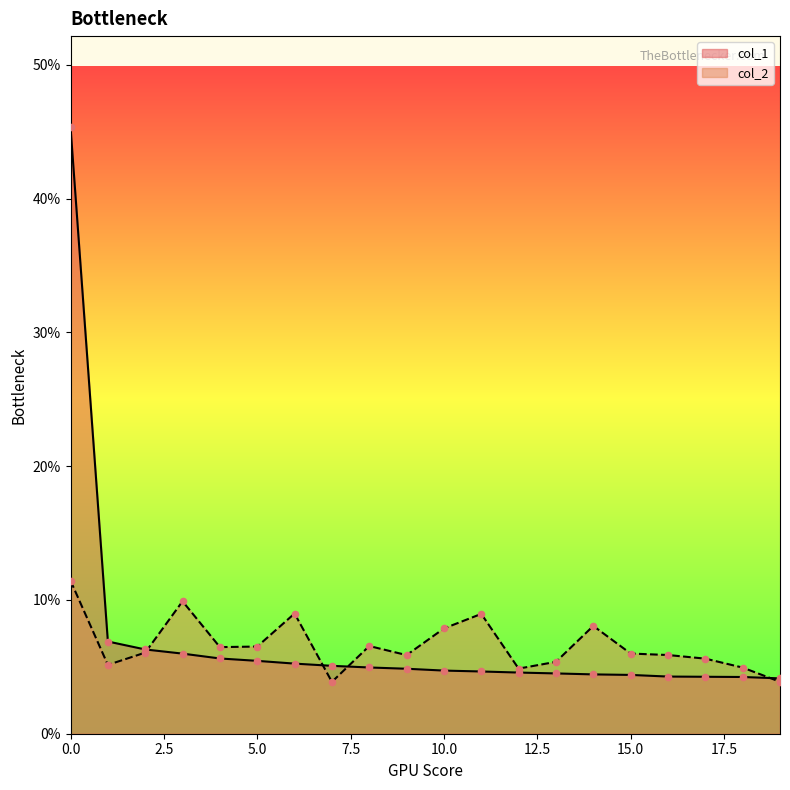

Which series reaches the maximum Y coordinate?

col_1